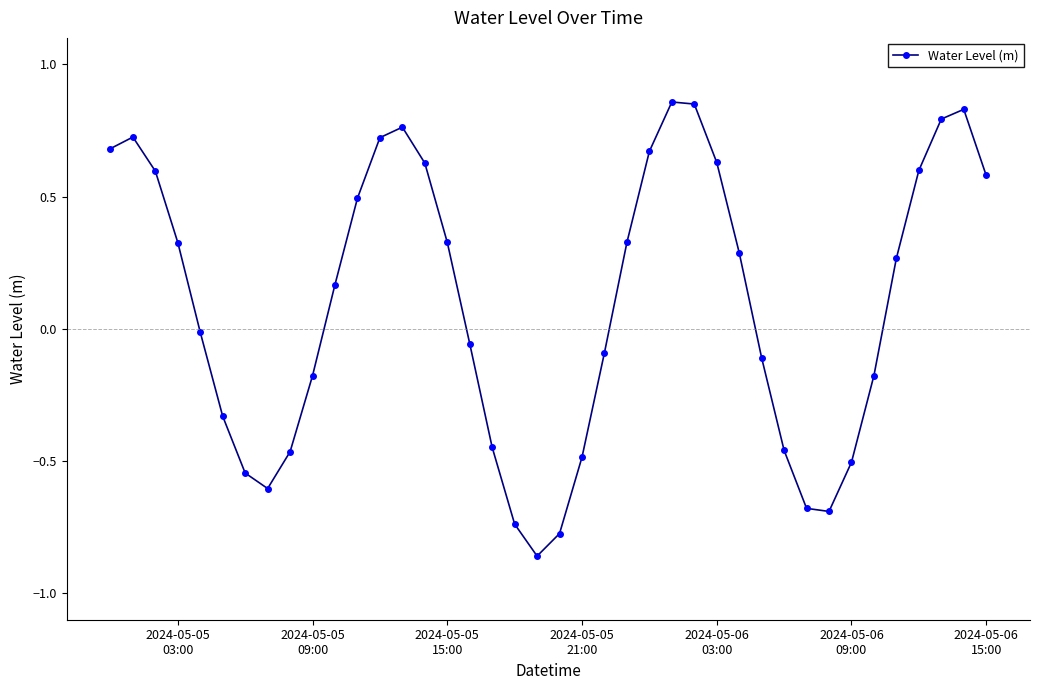

How many interior local valleys (lower than both neighbors) does the data have?

3